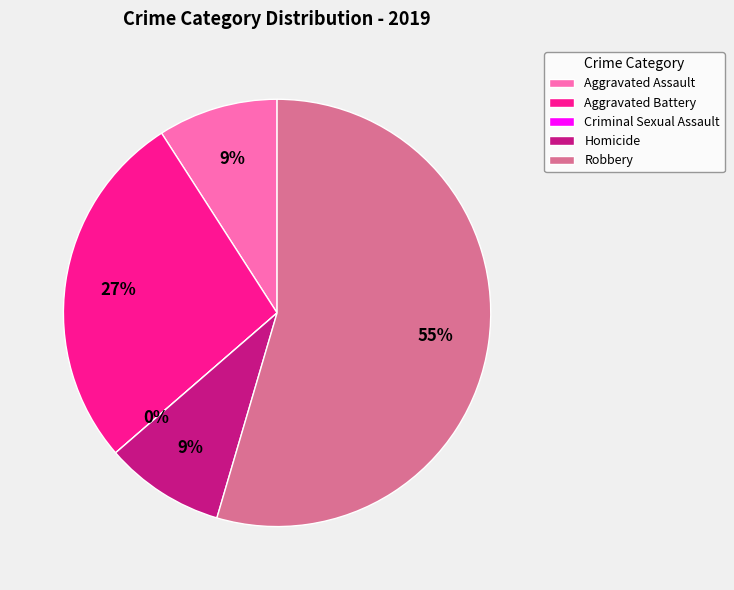

To the nearest percent, what is the combined percentage of Homicide and Aggravated Battery?

36%